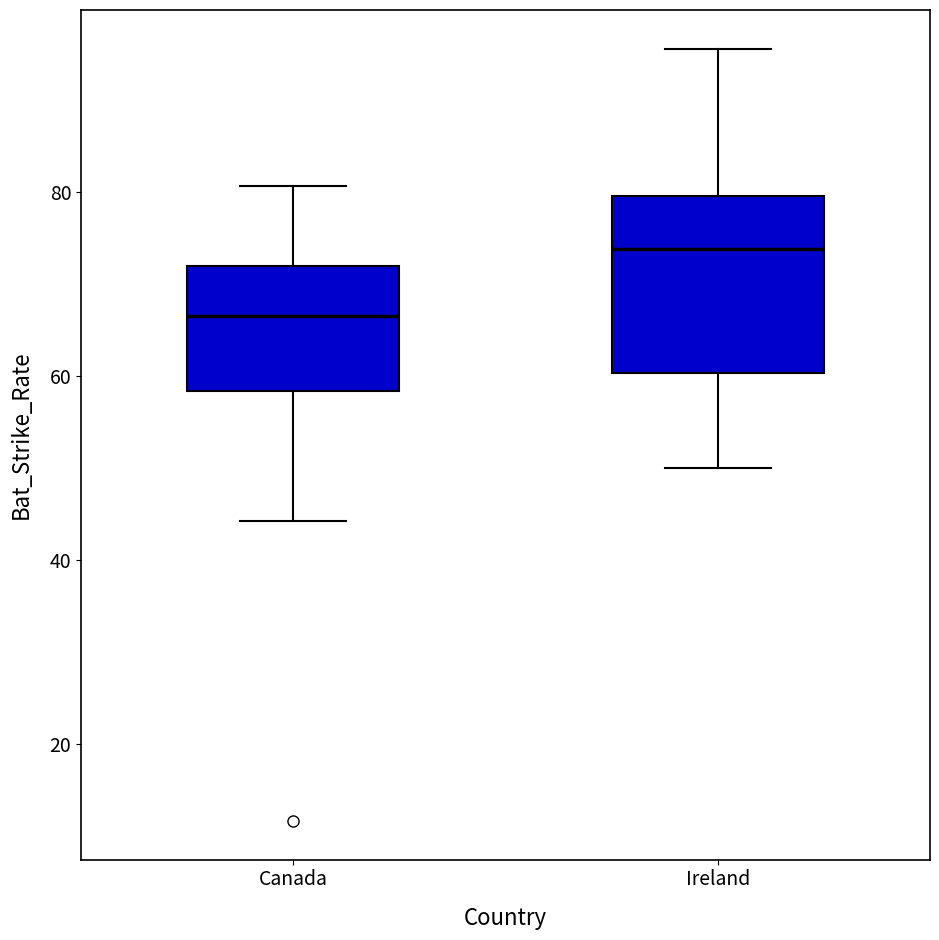

Which box is the tallest, from its lower edge to its upper edge?

Ireland